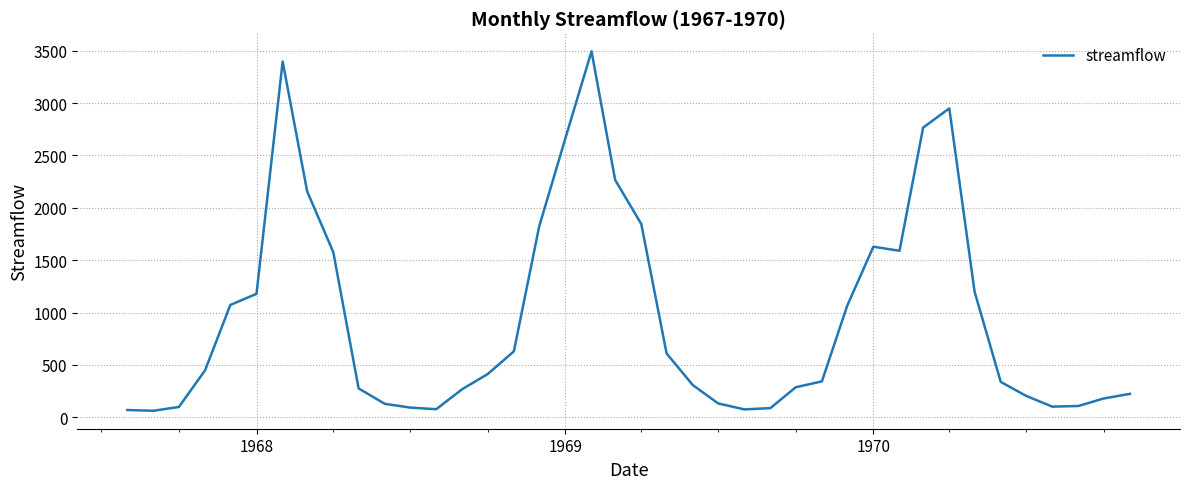

What is the difference between the maximum and minimum values?

3432.3